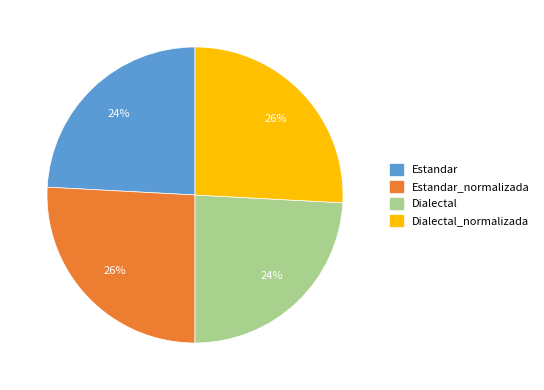

To the nearest percent, what is the average slice percentage?

25%